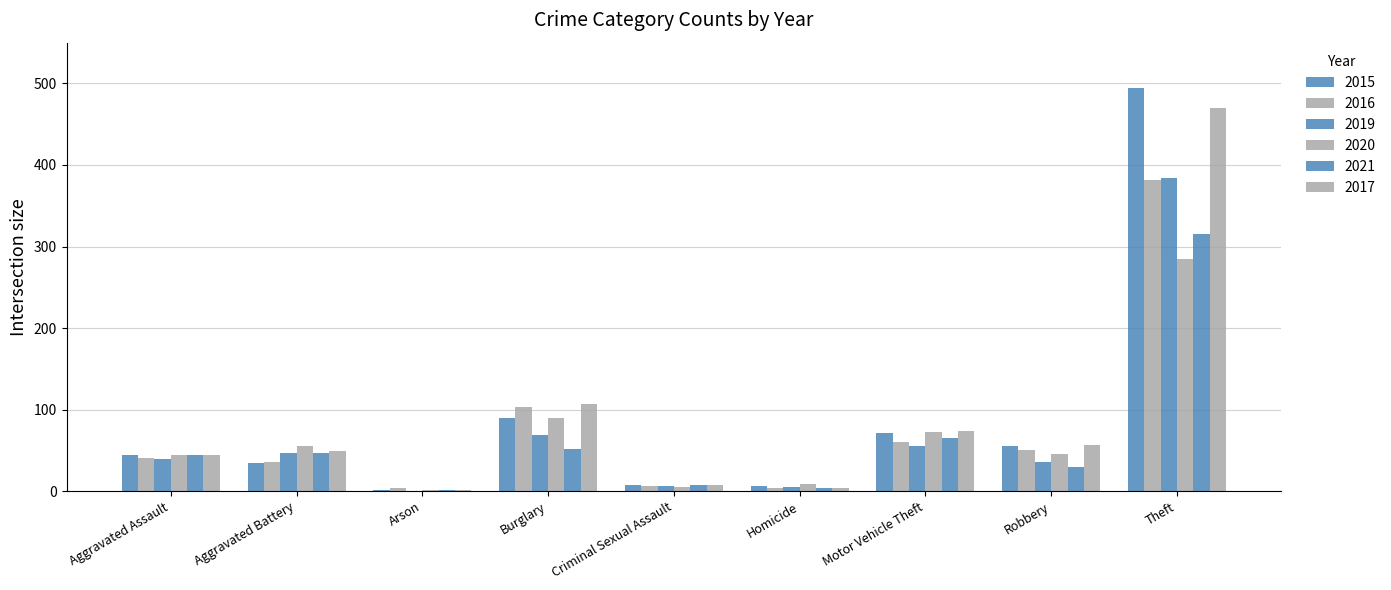

Is it true that 2020 equals 56 at Aggravated Battery?

True